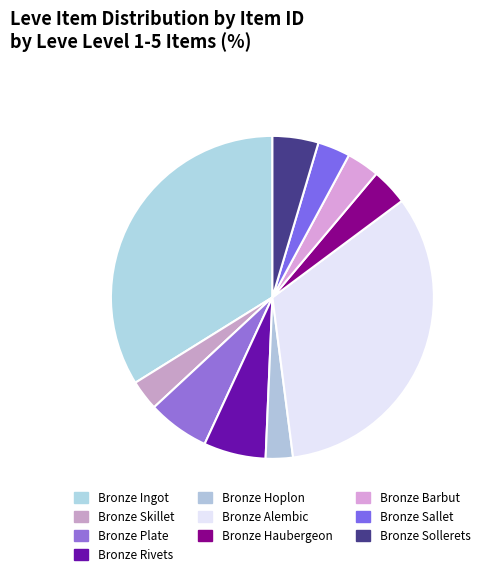

To the nearest percent, what portion does Bronze Skillet represent?

3%